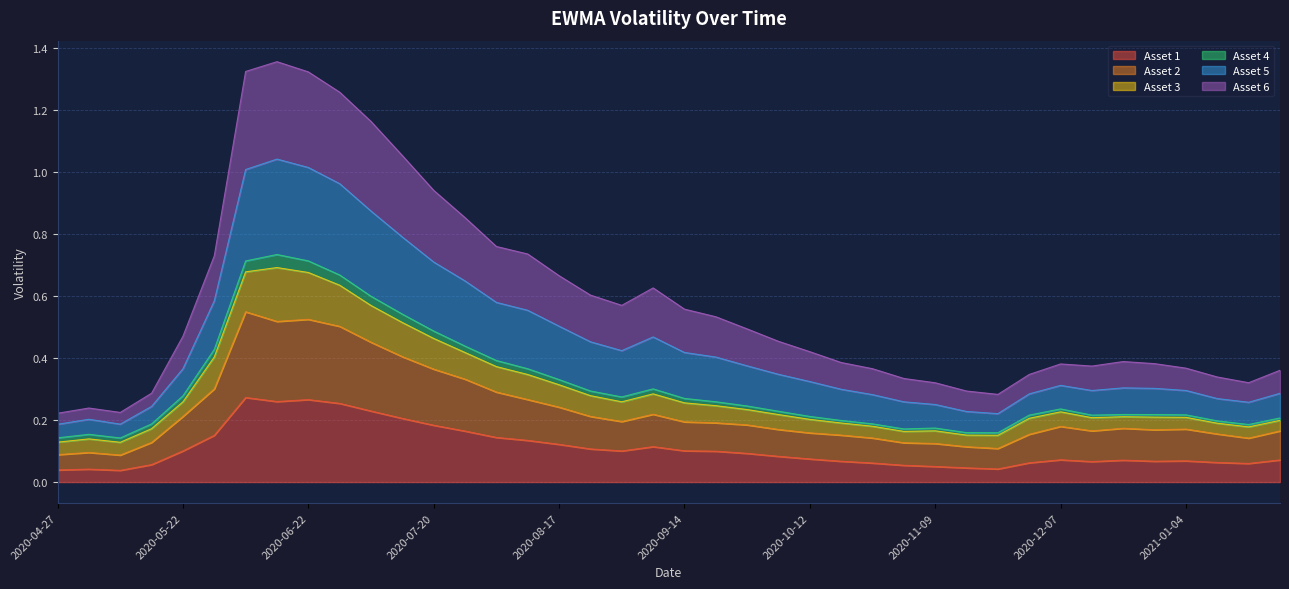

What is the maximum value shown in the chart?

1.4